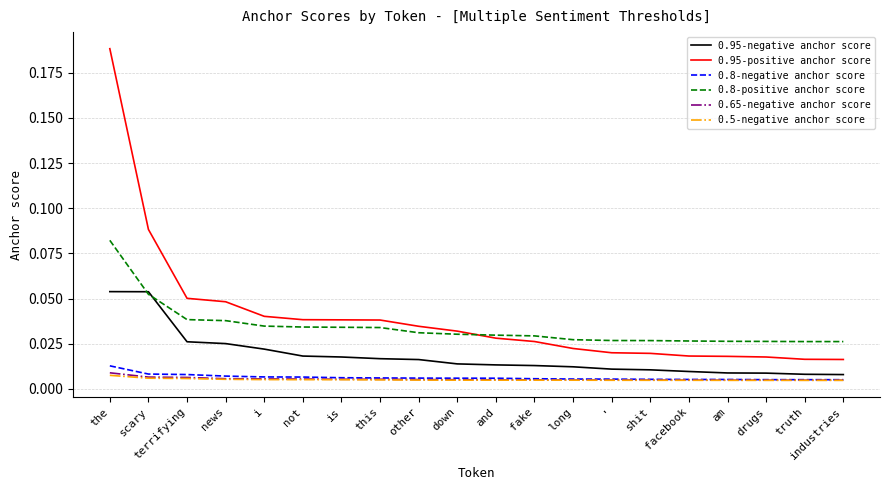

Which series has the widest spread of values?

0.95-positive anchor score